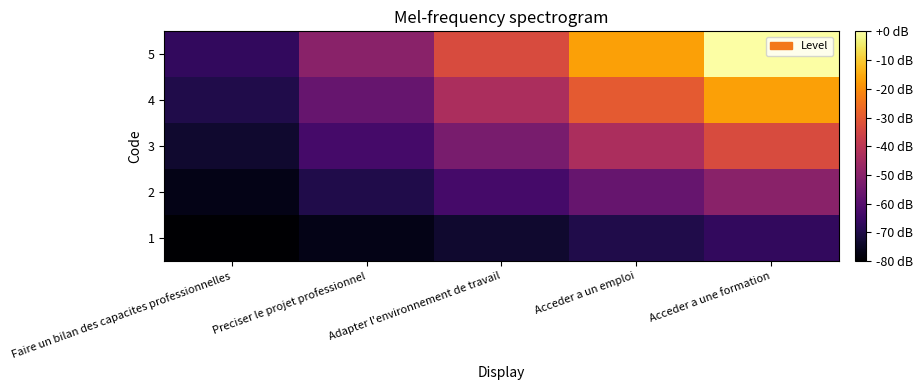

Which category has the highest value across all series?

Acceder a une formation